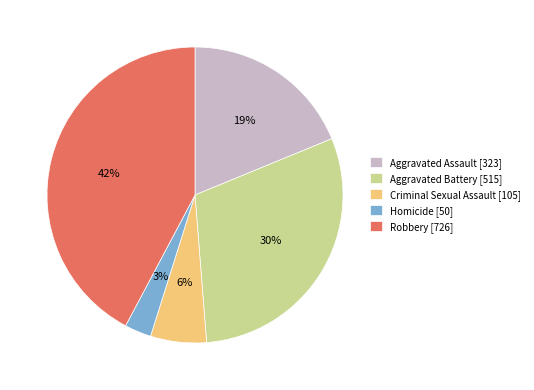

Does Homicide represent more than half of the total?

No